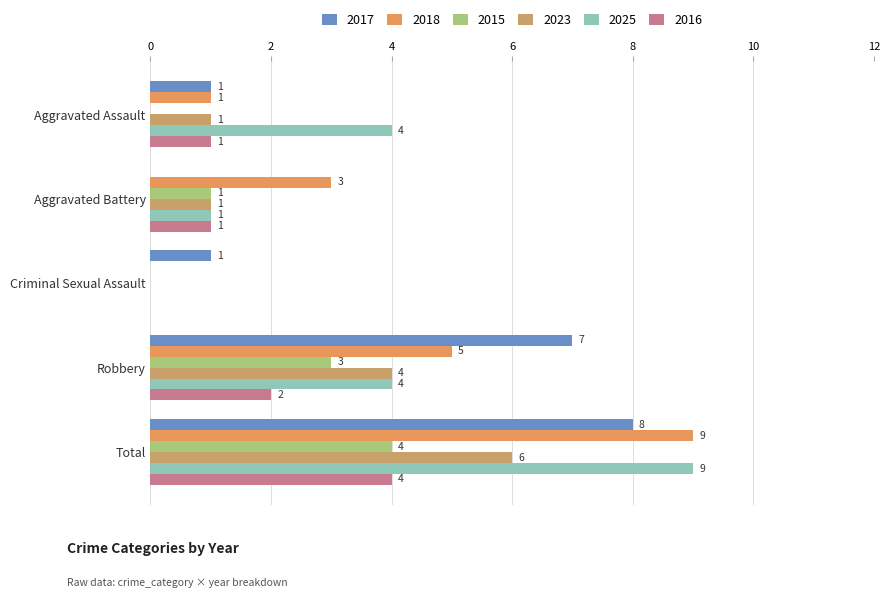

What is the value of the 2018 bar at the 5th from the left?

9